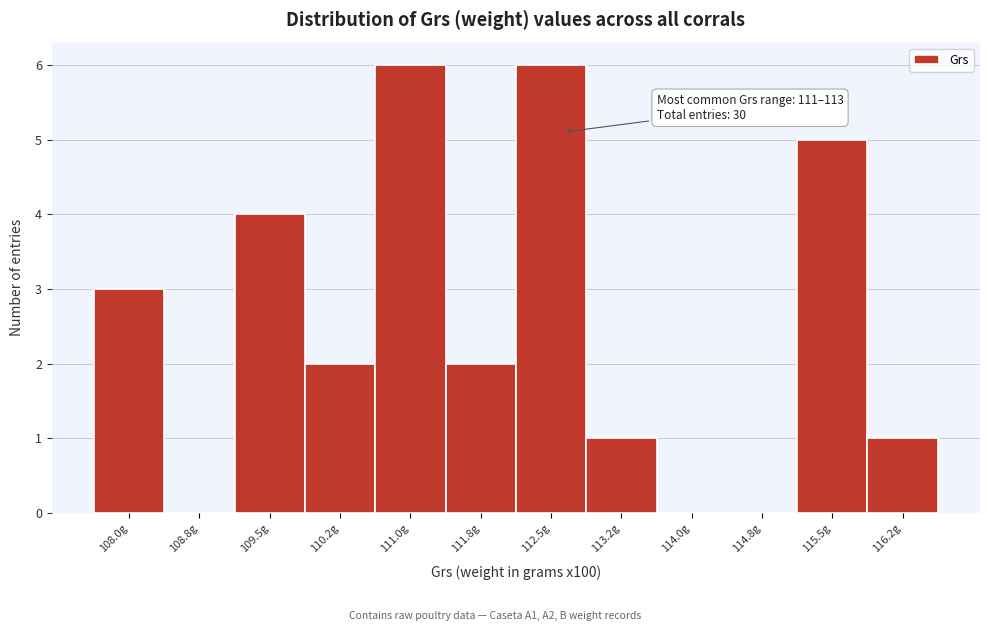

Reading left to right, what are all the values shown in this chart?

108.0g=3	108.8g=0	109.5g=4	110.2g=2	111.0g=6	111.8g=2	112.5g=6	113.2g=1	114.0g=0	114.8g=0	115.5g=5	116.2g=1